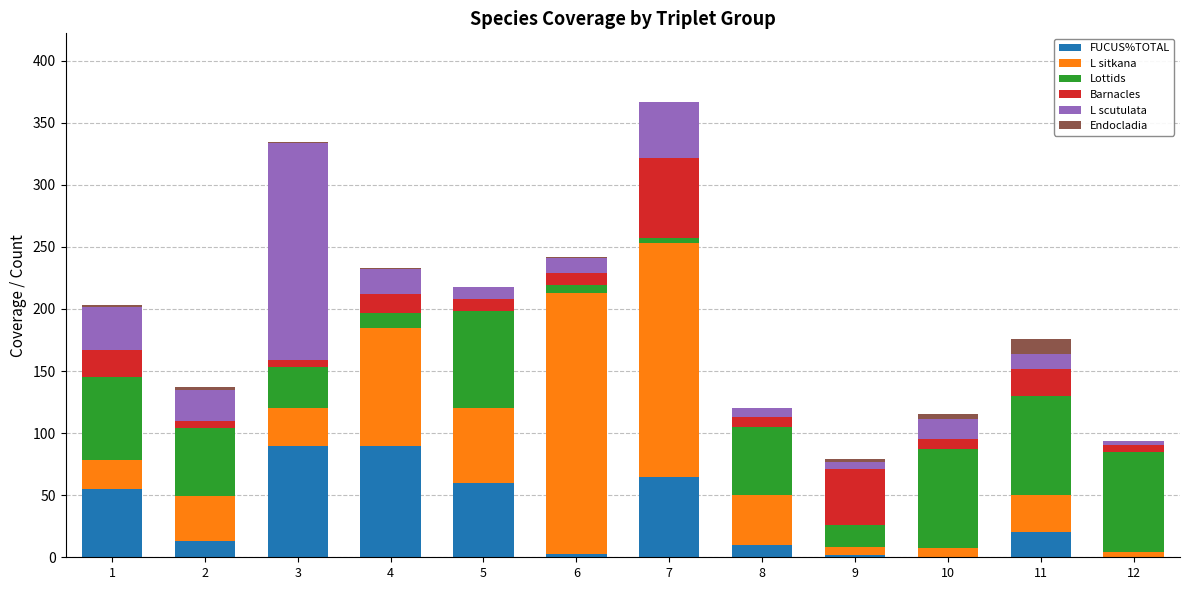

Are the bars grouped side by side (vs. stacked)?

No